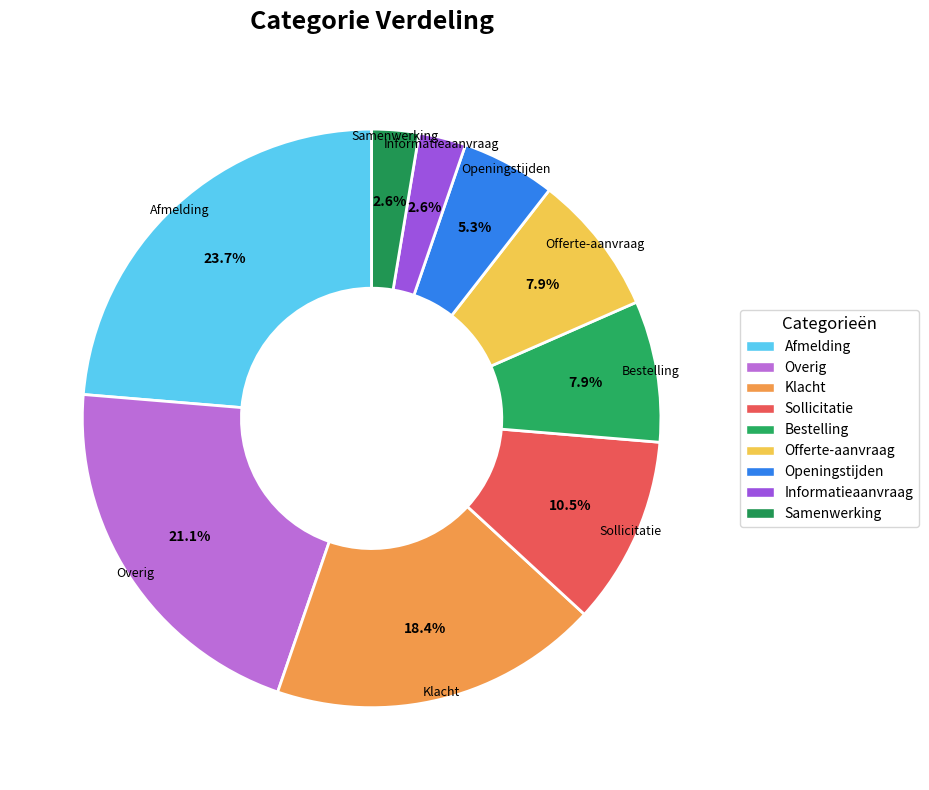

Is it true that Openingstijden is 14% of the pie?

False